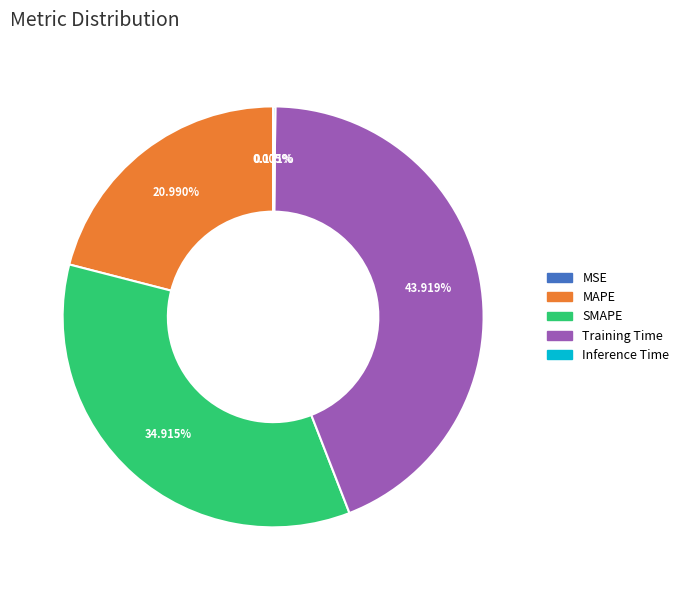

Combined, do MAPE and Training Time account for over 50%?

Yes